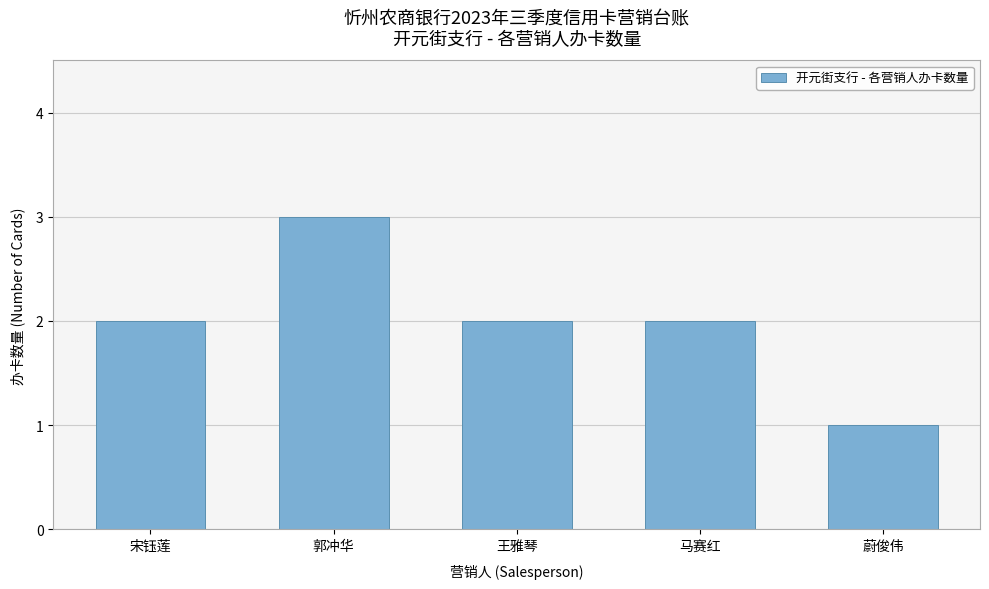

How many categories are shown in the chart?

5